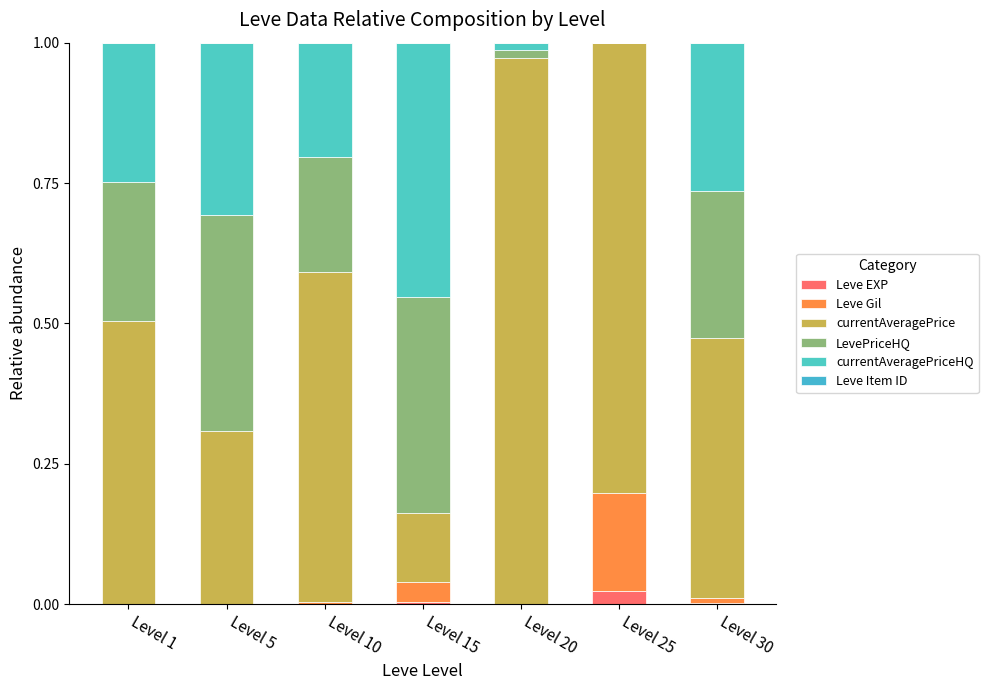

Are the bars grouped side by side (vs. stacked)?

No